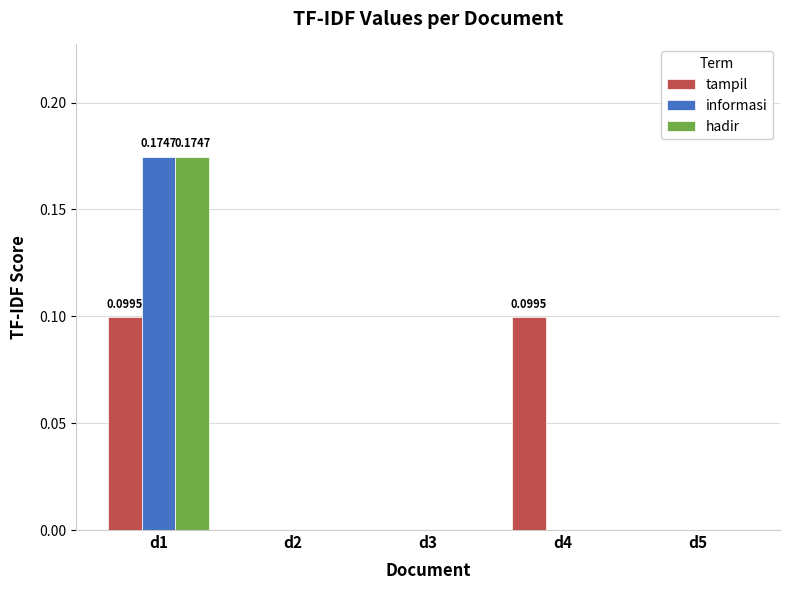

Between d4 and d5, which series saw the biggest shift?

tampil